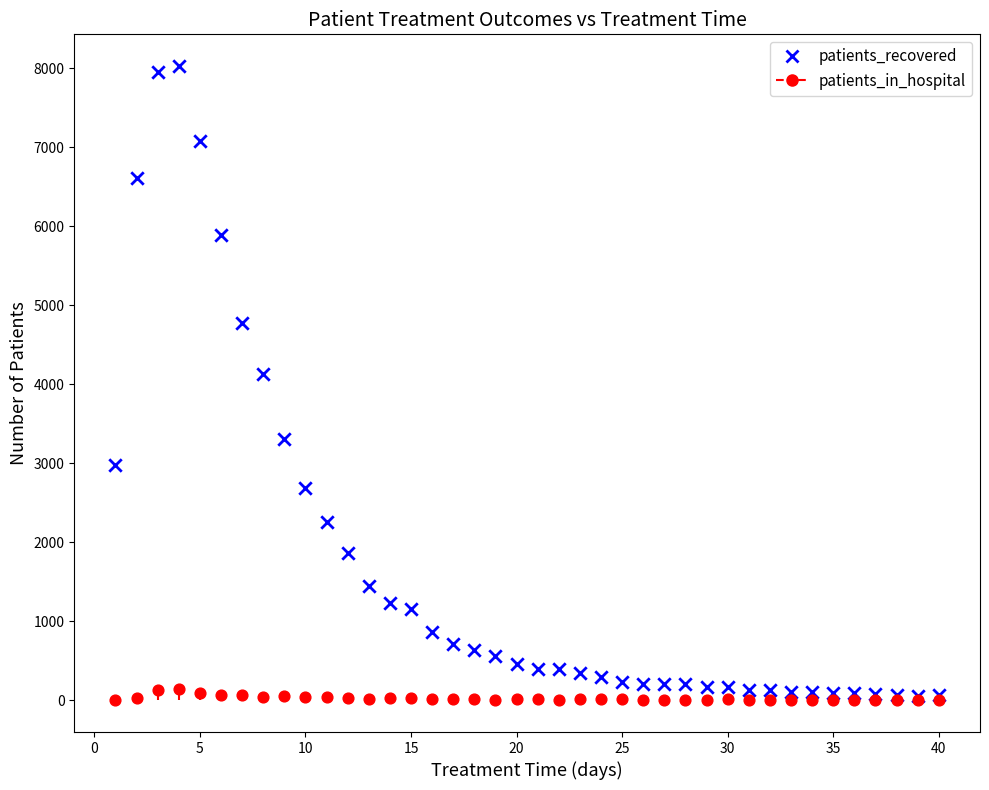

Across all series, what Y value is closest to 4014?

4135